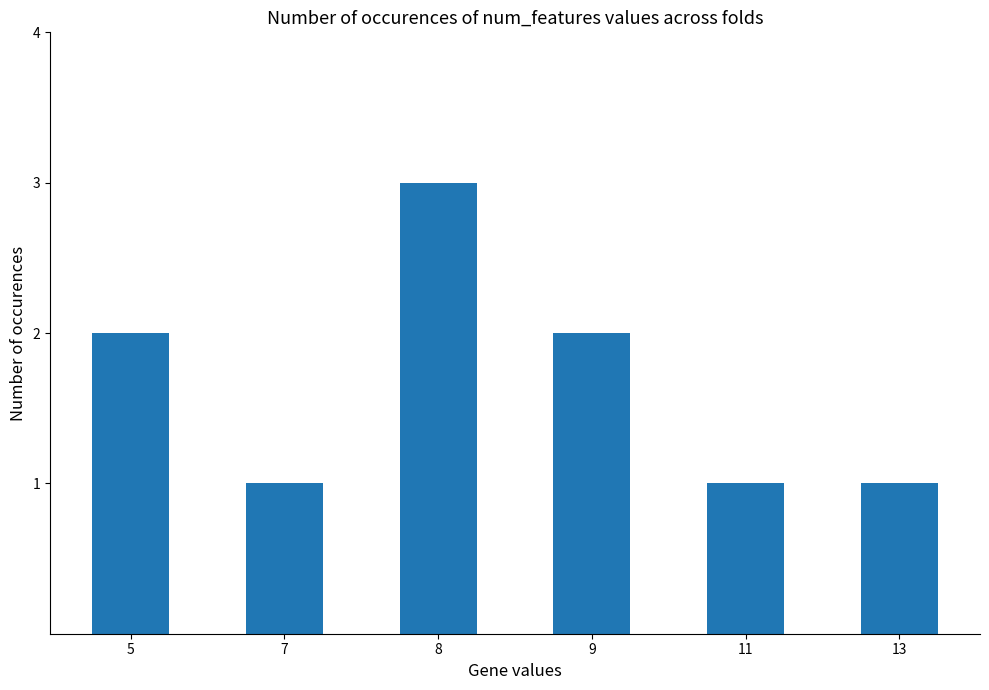

What is the value of the 6th bar from the left?

1